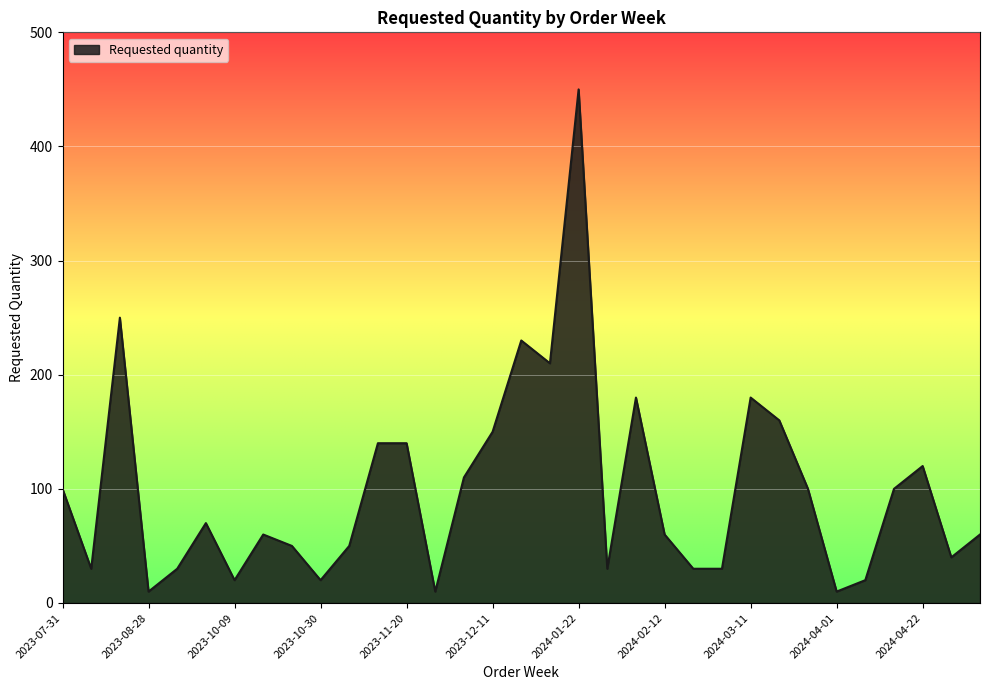

What is the difference between the maximum and minimum values?

440